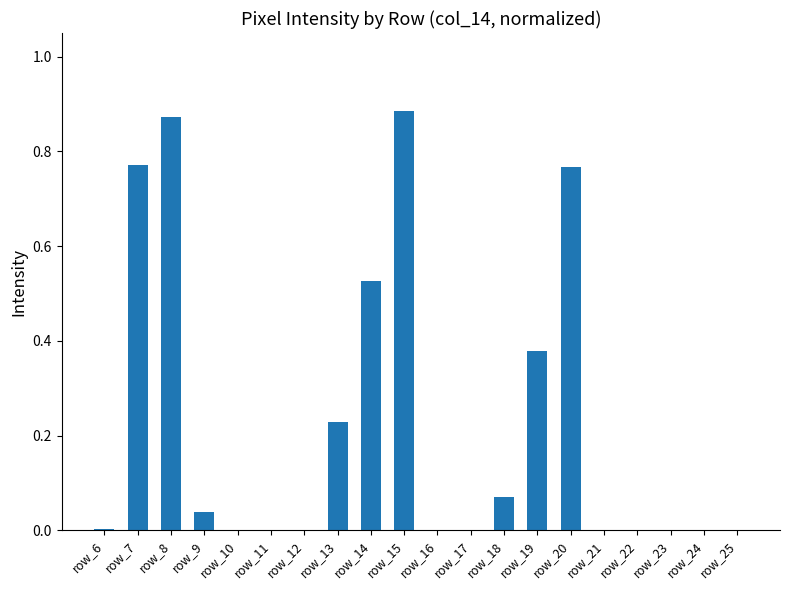

Count the number of categories in the chart.

20